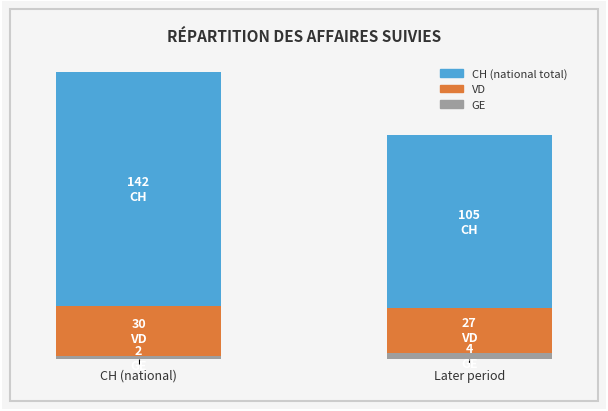

What is the label of the 2nd bar from the left?

Later period